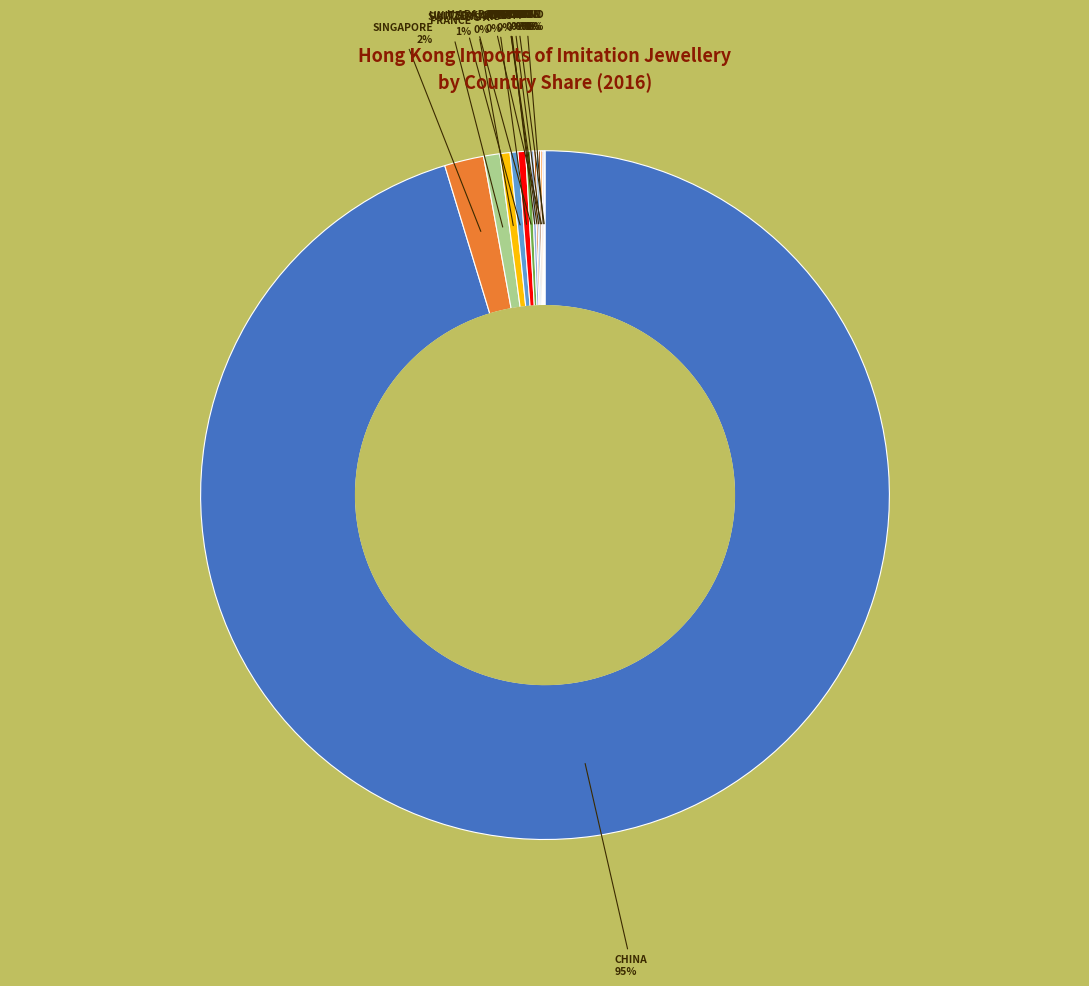

To the nearest percent, what is the difference between the largest and smallest slice percentages?

95%